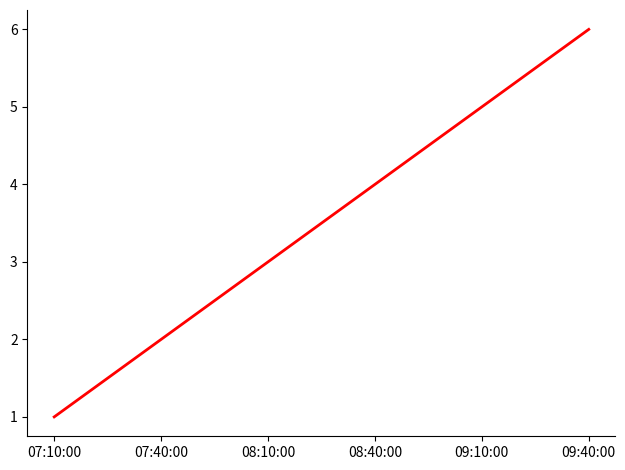

Reading left to right, what are all the values shown in this chart?

07:10:00=1	07:40:00=2	08:10:00=3	08:40:00=4	09:10:00=5	09:40:00=6